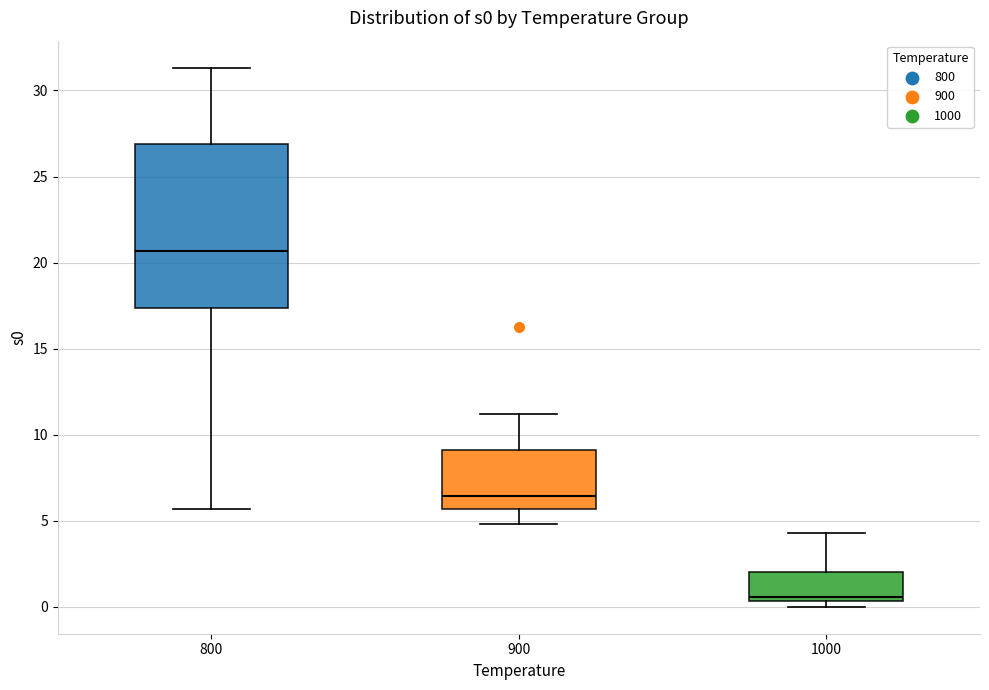

Where is the upper edge of the box at x = 800 on the y-axis? The values are not printed on the chart, so give them approximately, as read against the axis.

27.0